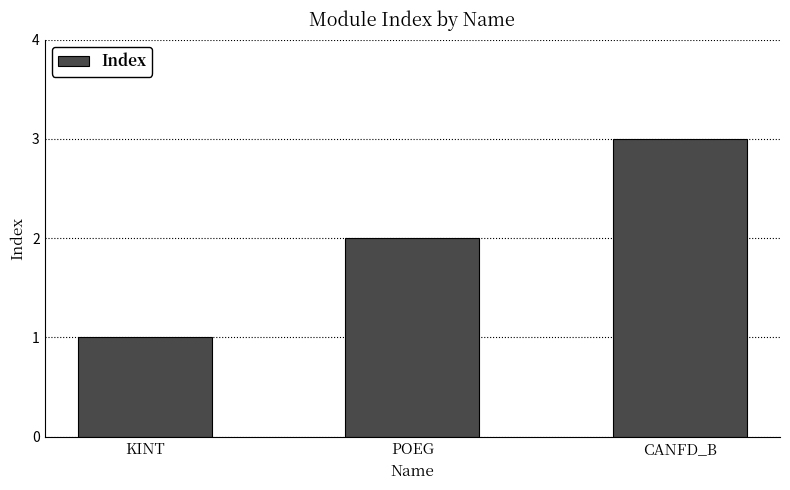

Which category has the lowest value across all series?

KINT